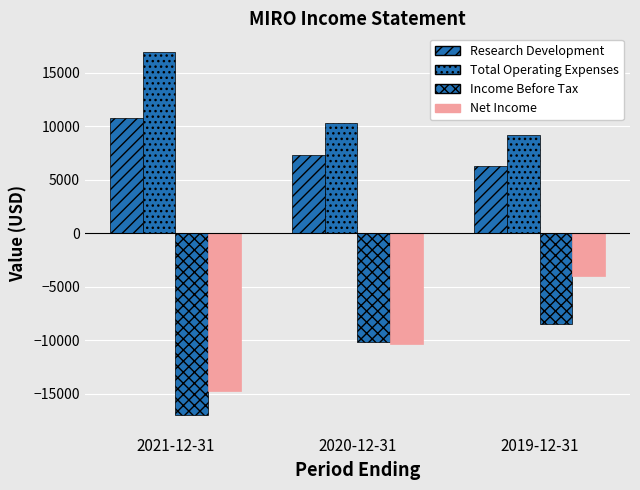

At which label does Net Income first exceed -10300?

2019-12-31